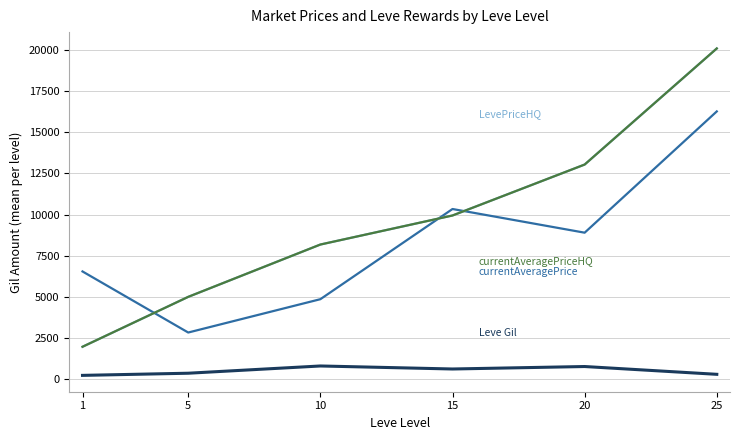

Does the chart have visible grid lines?

Yes